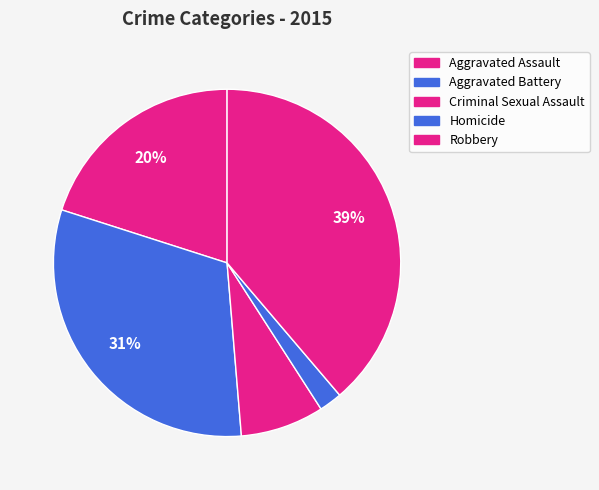

What percentage is NOT represented by Homicide?

97.9%